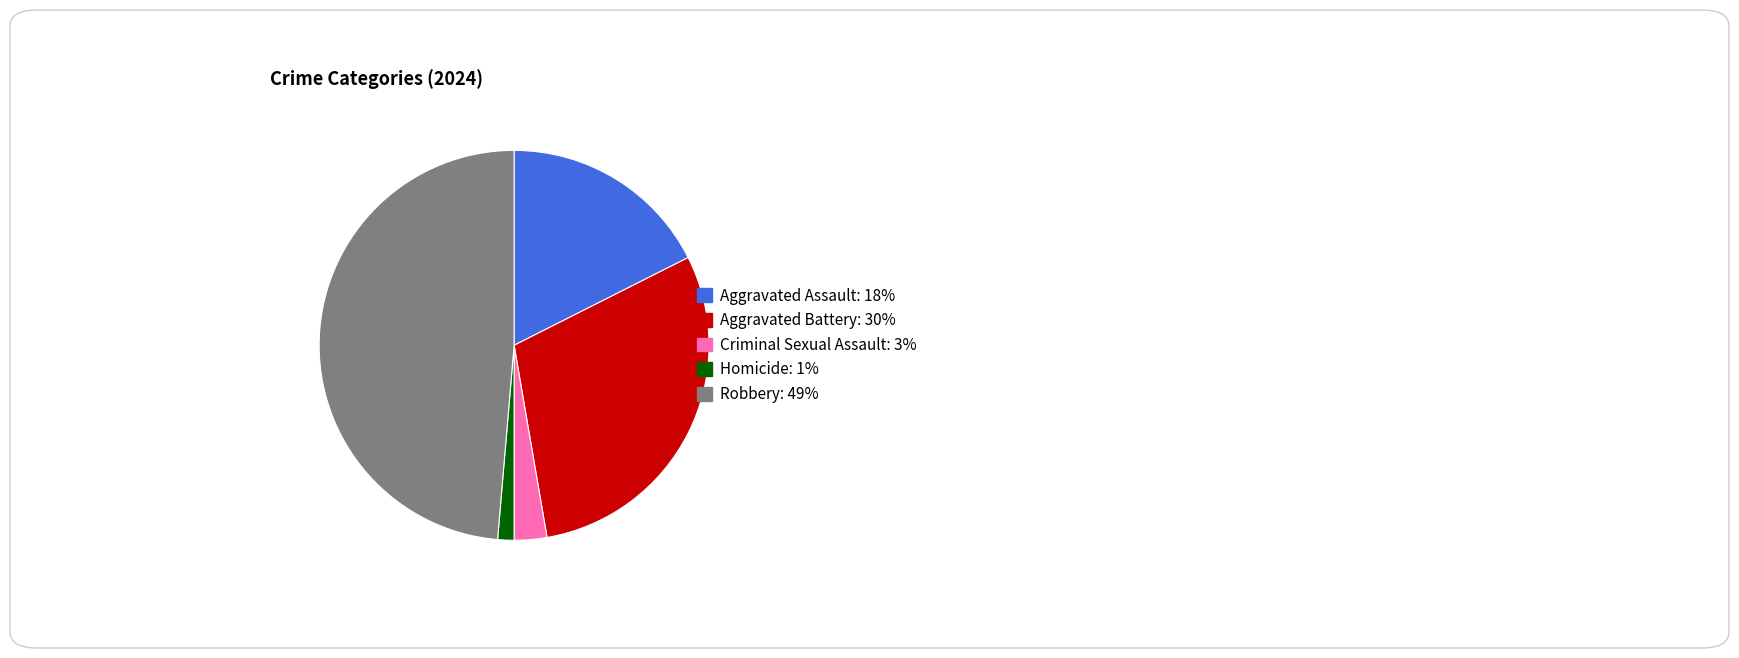

Approximately how many times larger is the value at Criminal Sexual Assault compared to Aggravated Battery?

0.1